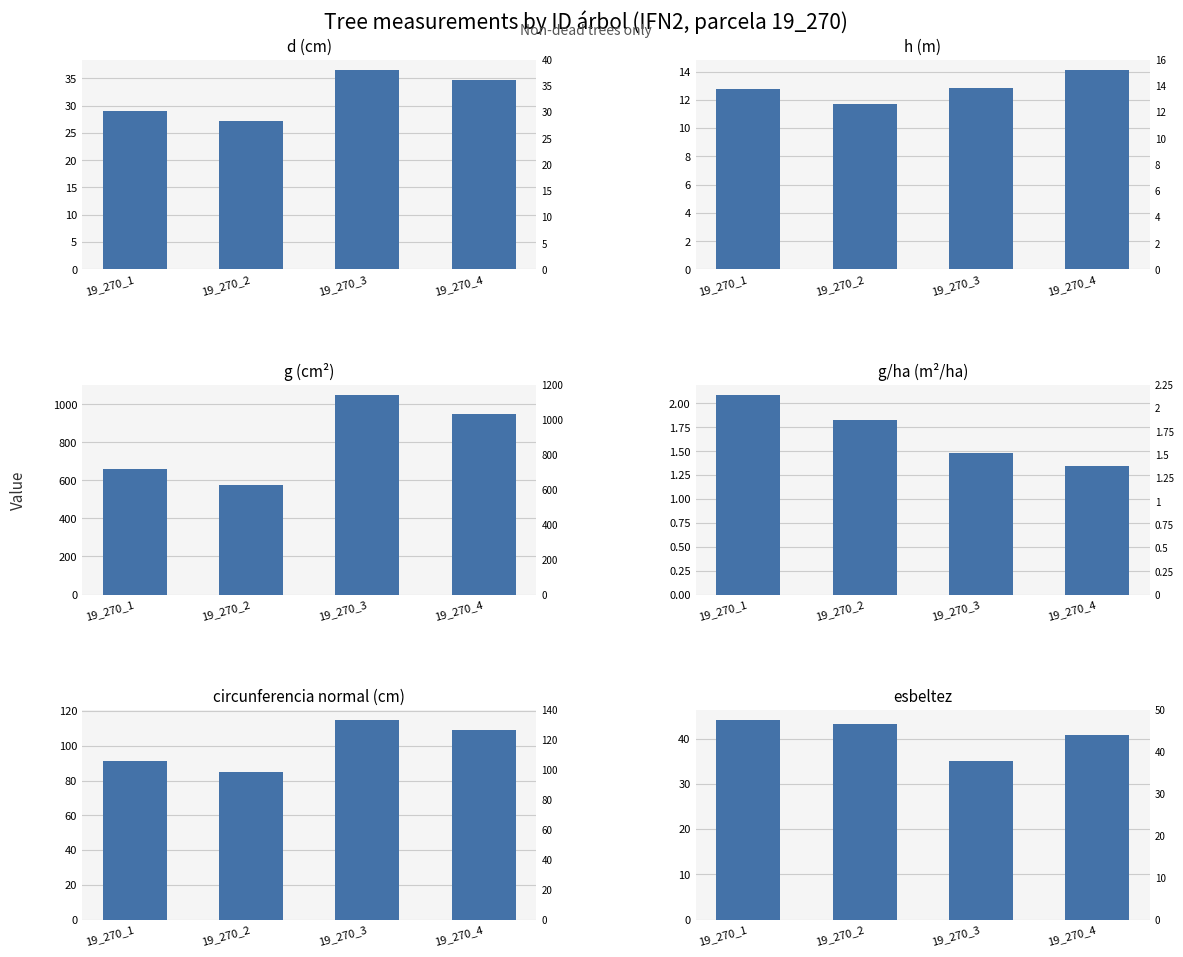

Is it true that esbeltez equals 43.1 at 19_270_2?

True